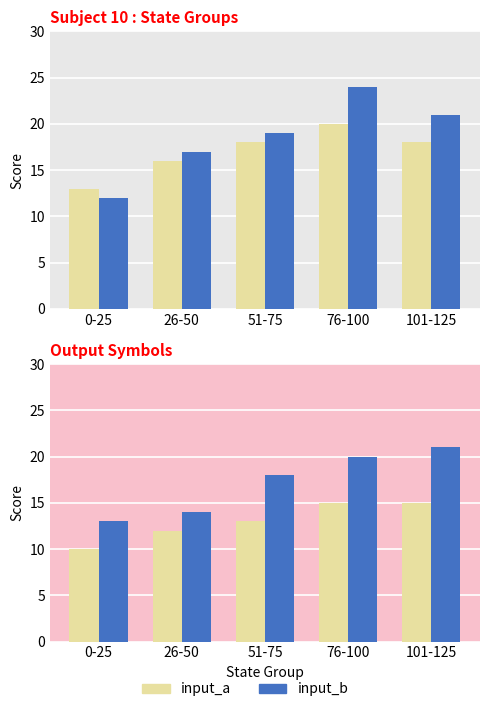

Which series has the widest spread of values?

input_b